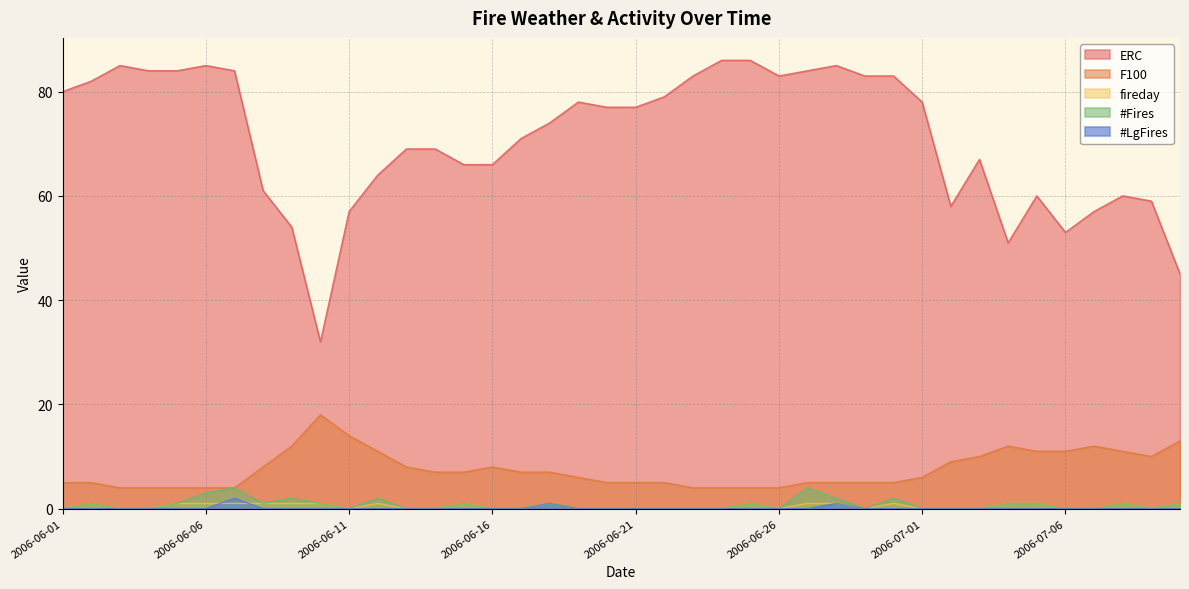

In ERC, how many points are lower than both neighbors (excluding endpoints)?

5